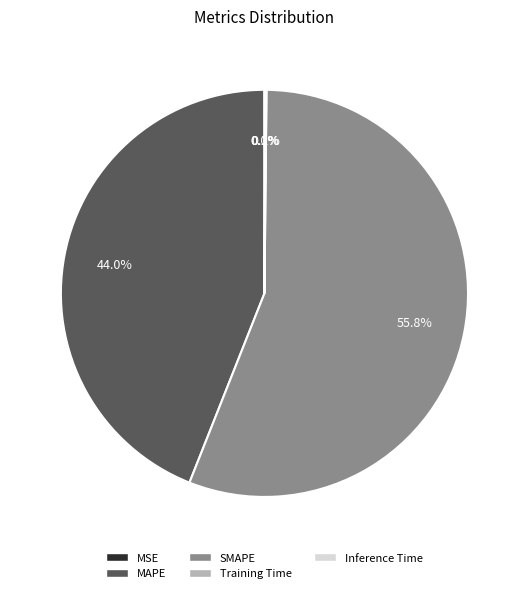

Which slice is the largest?

SMAPE